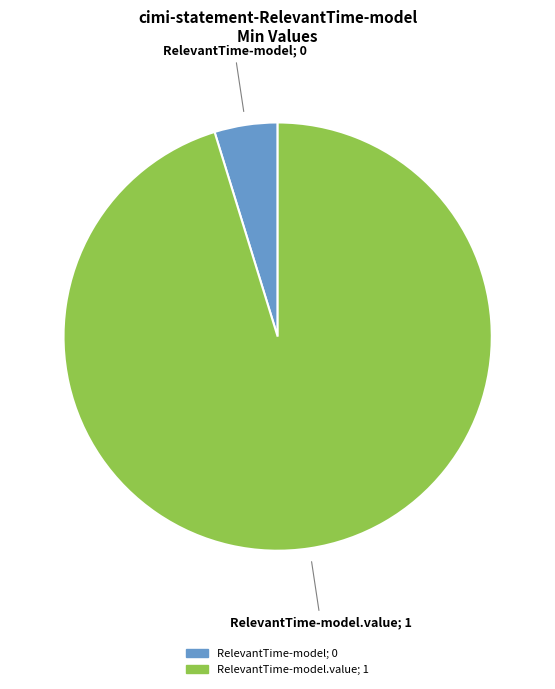

Which slice represents more than half of the pie?

RelevantTime-model.value; 1